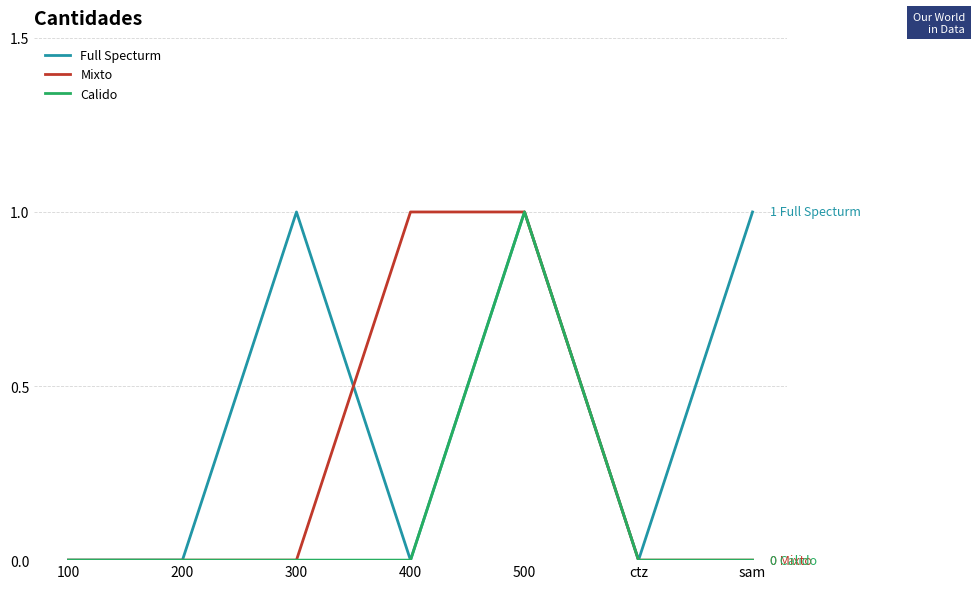

Rank the series by their average value, from lowest to highest.

Calido, Mixto, Full Specturm